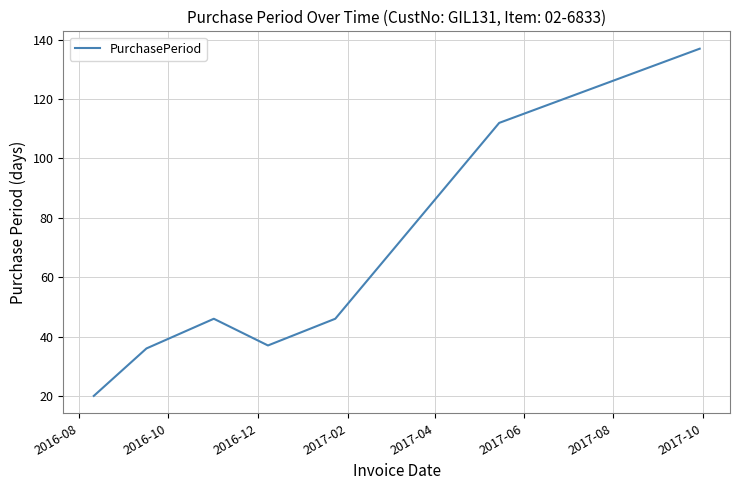

What is the greatest value displayed?

137